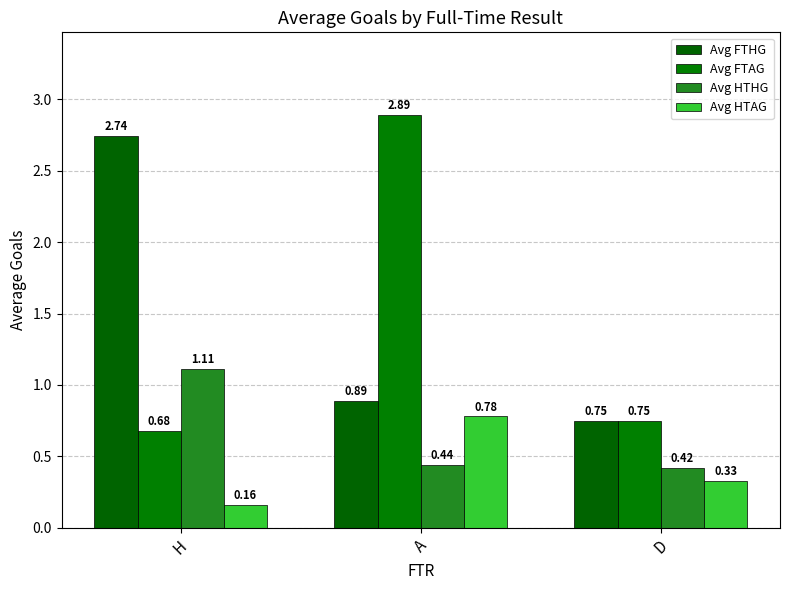

Which series has the largest range (max minus min)?

Avg FTAG